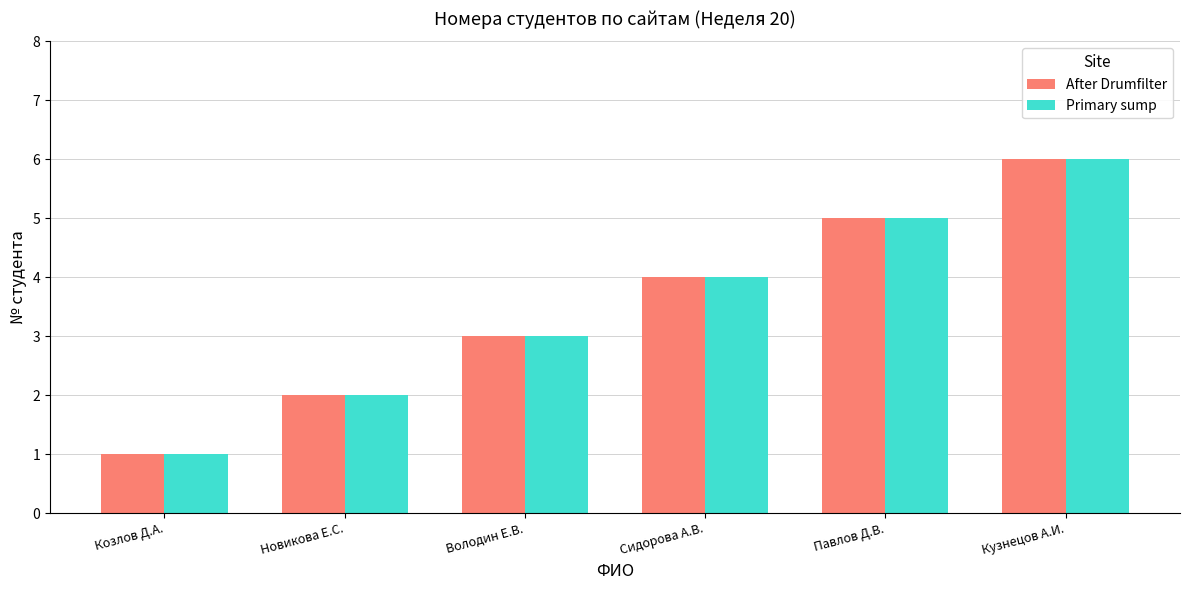

At which label does After Drumfilter reach its peak?

Кузнецов А.И.